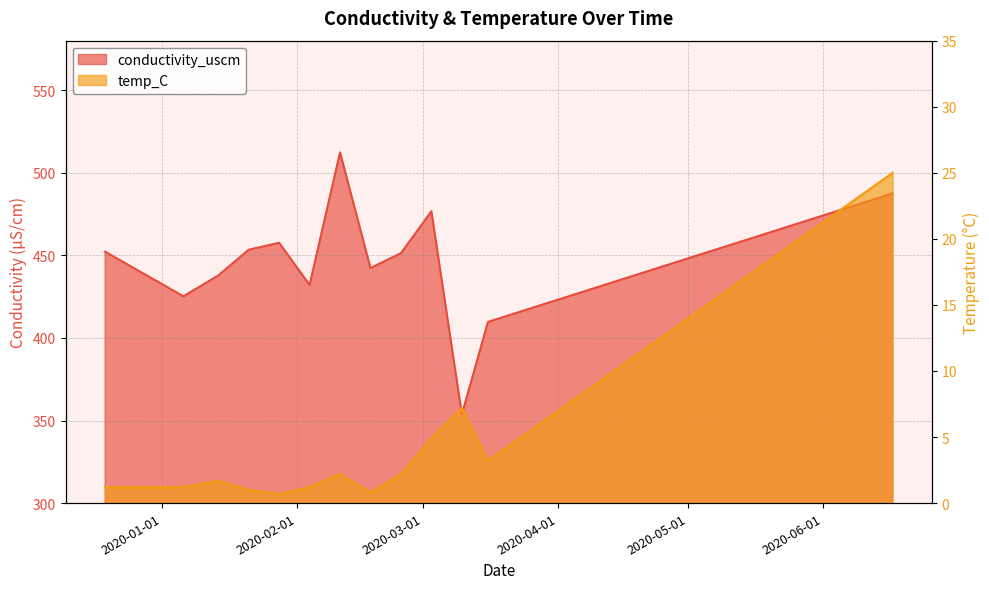

What is the average value of the conductivity_uscm series?

445.5